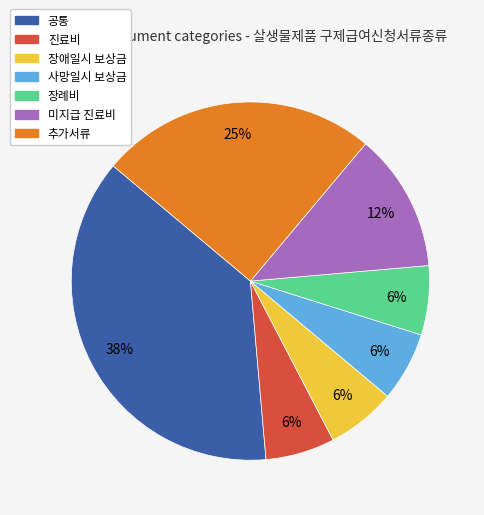

Is there a majority slice in this chart?

No